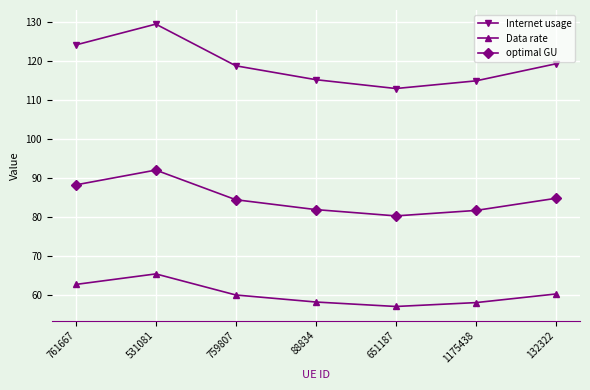

What is the difference between the maximum and minimum values in the Data rate series?

8.3